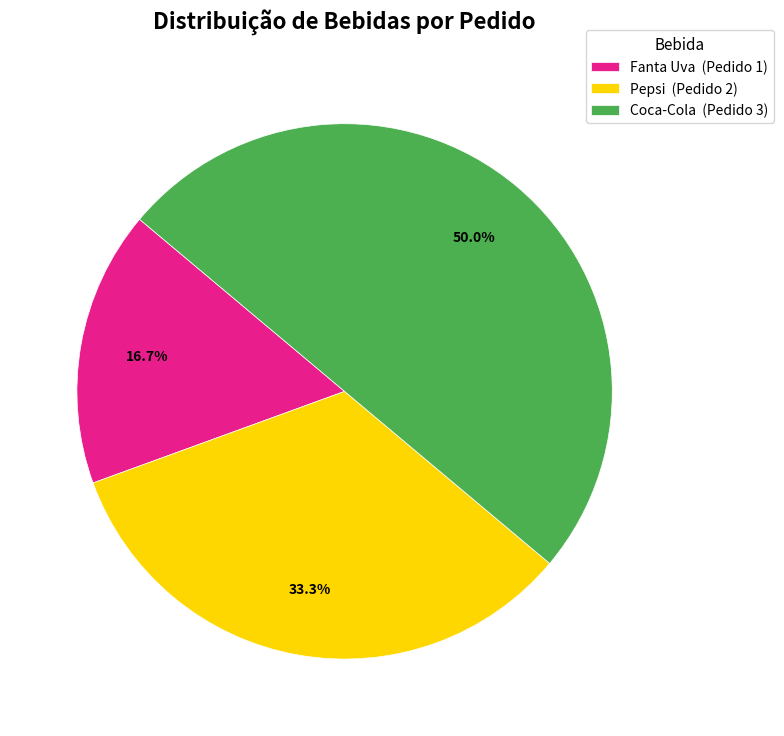

Does Pepsi (Pedido 2) represent more than half of the total?

No